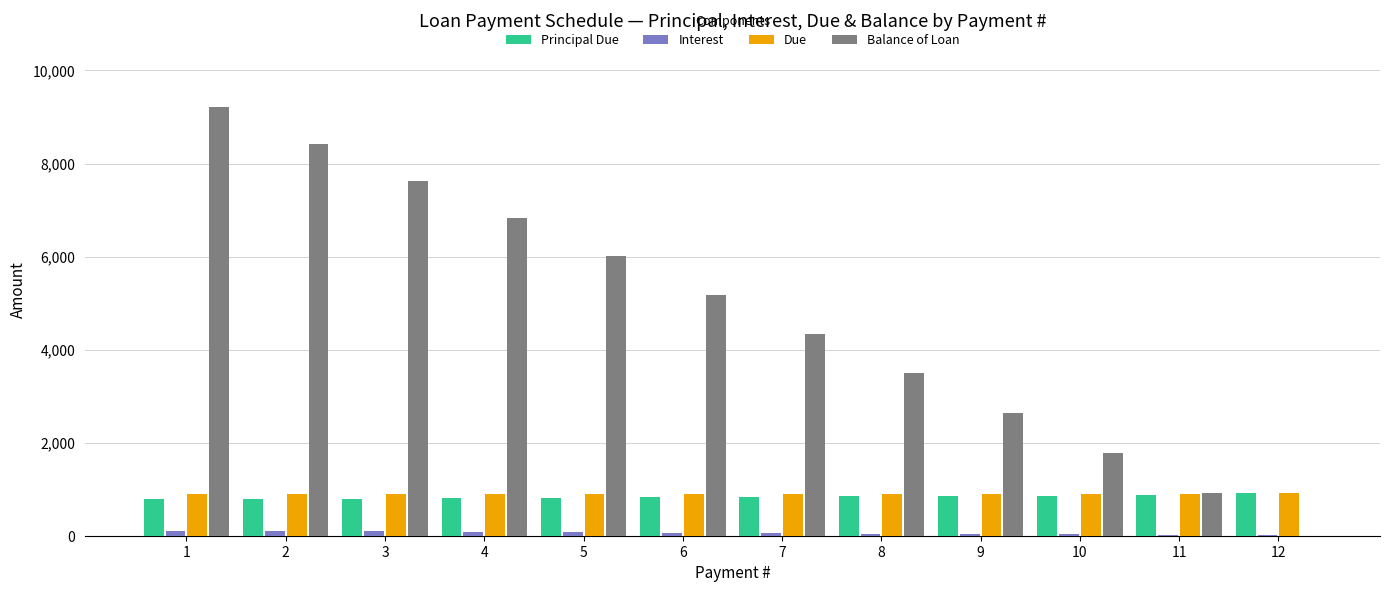

True or false: Principal Due has a value of 1451.8 at 5.

False